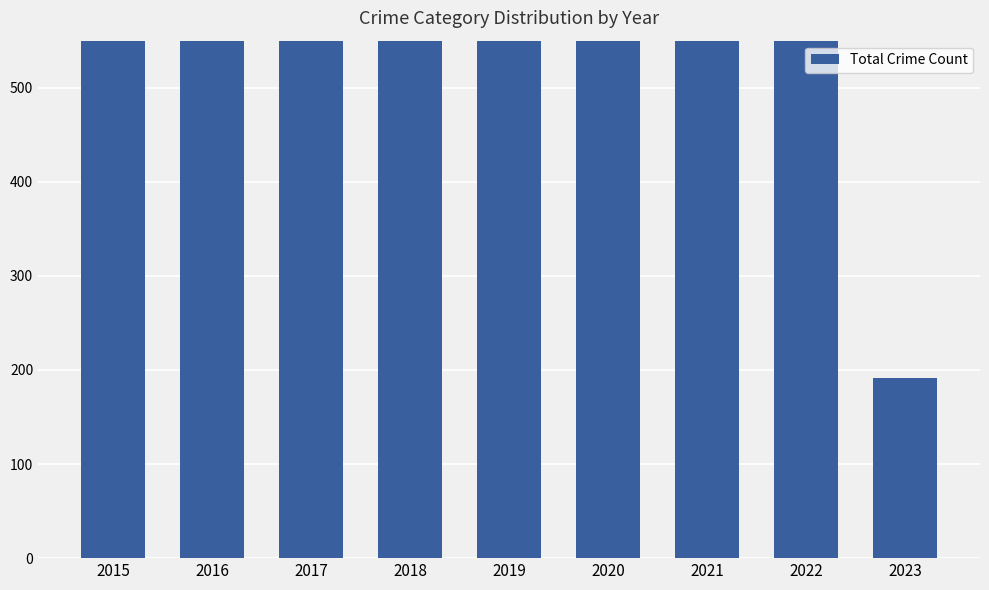

Is it true that the value at 2022 is 979?

True